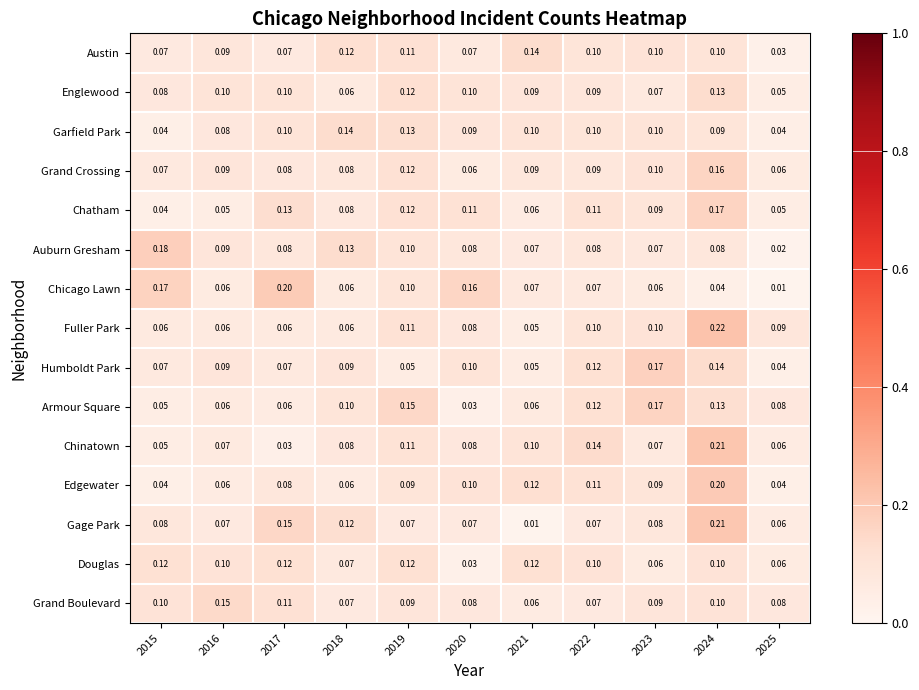

Which series changed the most between 2016 and 2023?

Armour Square